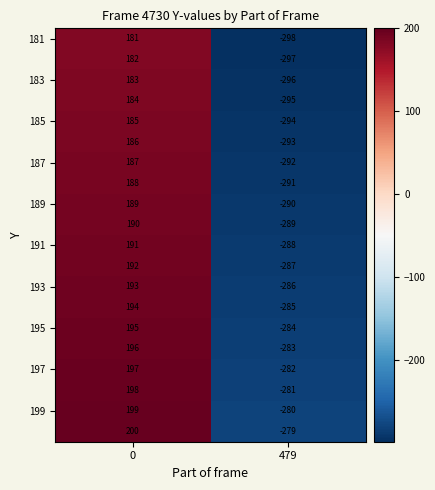

What is the smallest value displayed?

-298